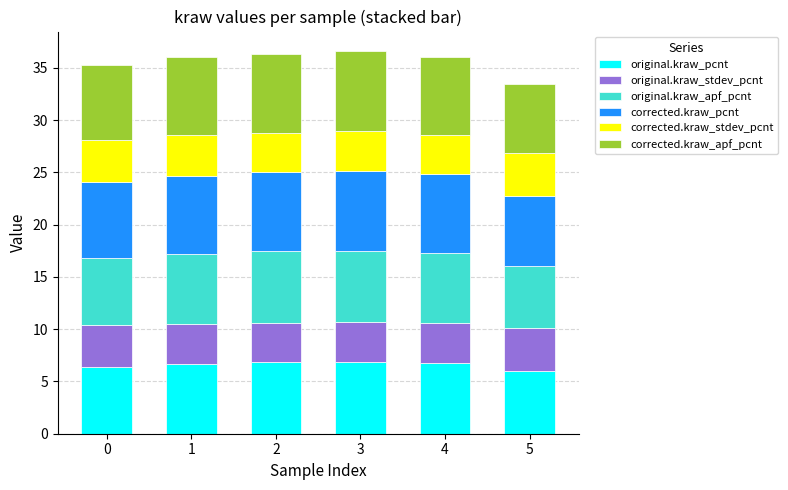

What is the total value across all series at 1?

36.0